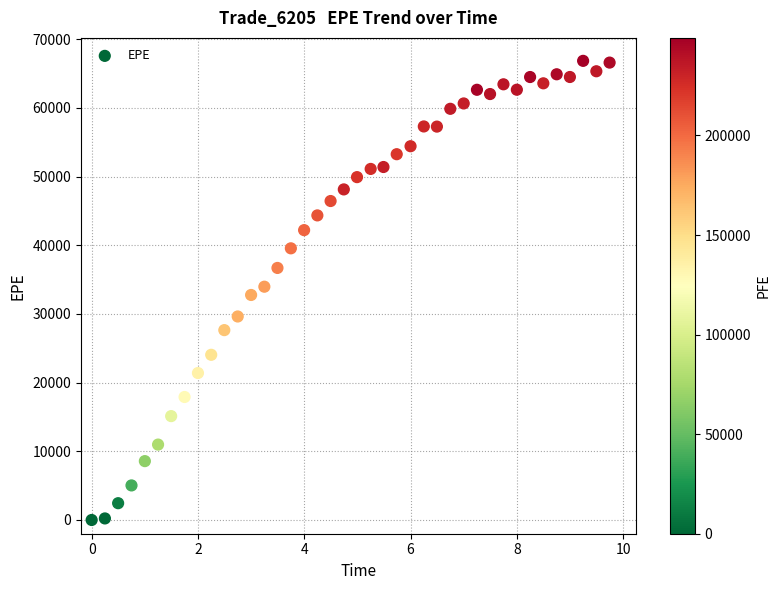

What is the range of Y values (max minus min)?

66862.2